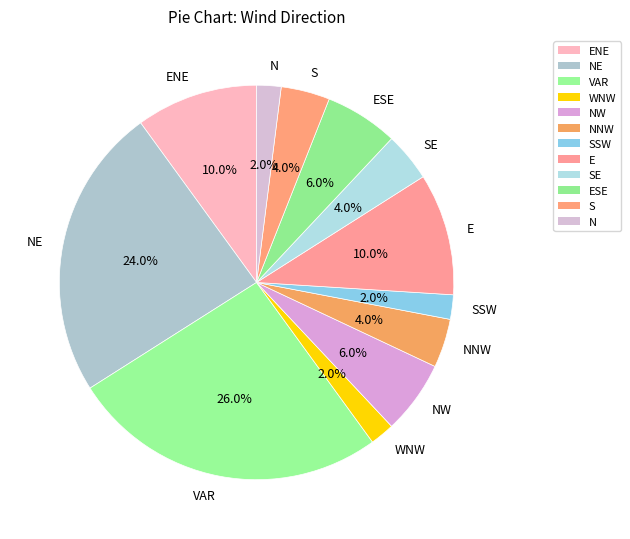

How many slices are in this pie chart?

12